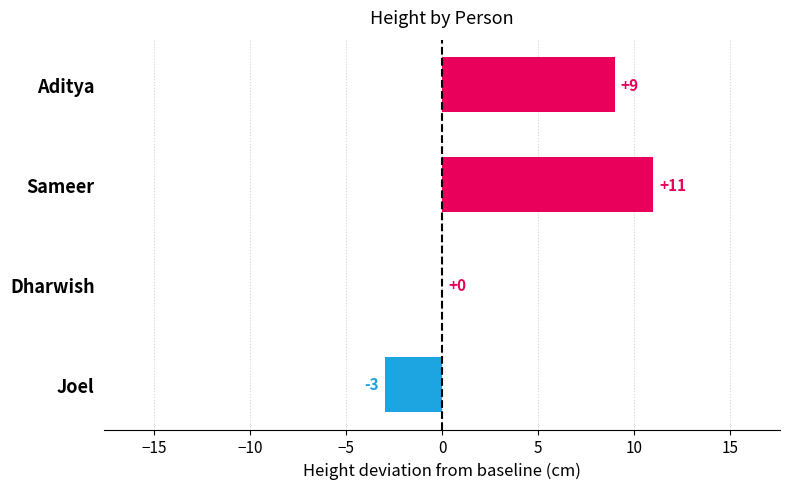

Between Sameer and Dharwish, which is larger?

Sameer